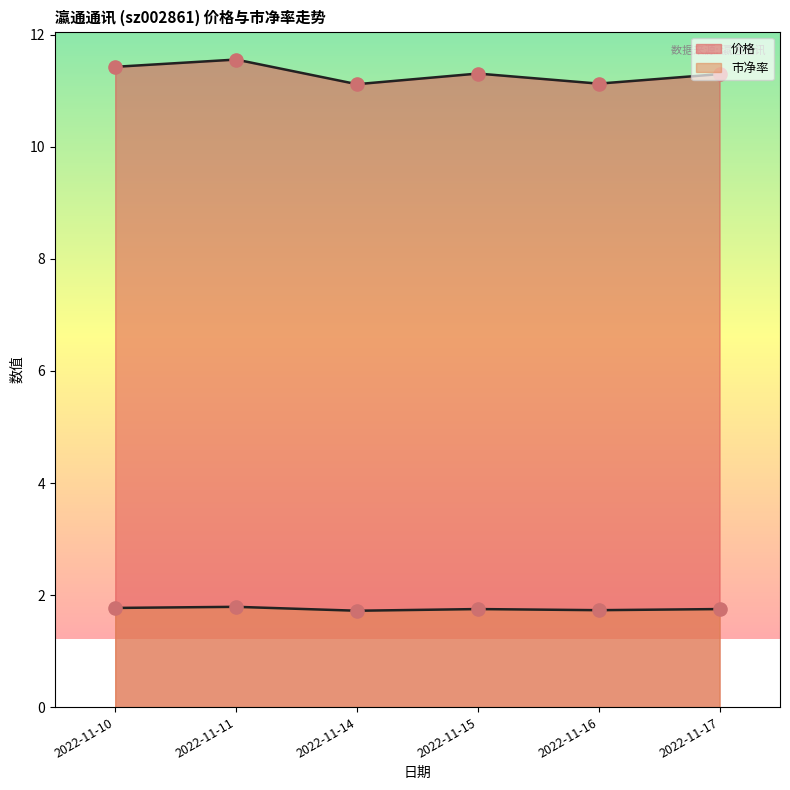

What is the total value across all series at 2022-11-14?

12.8